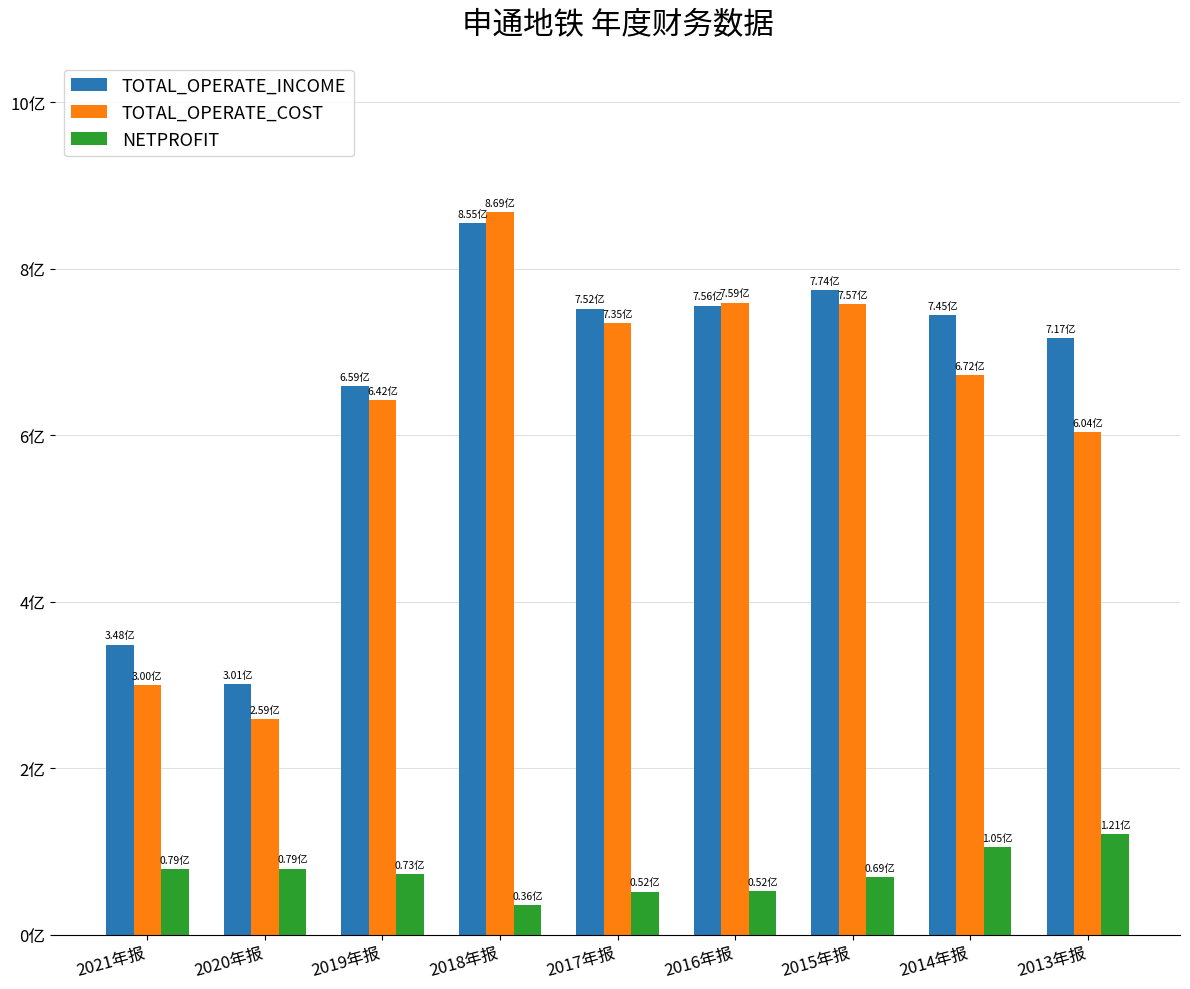

Does the chart contain any negative values?

No